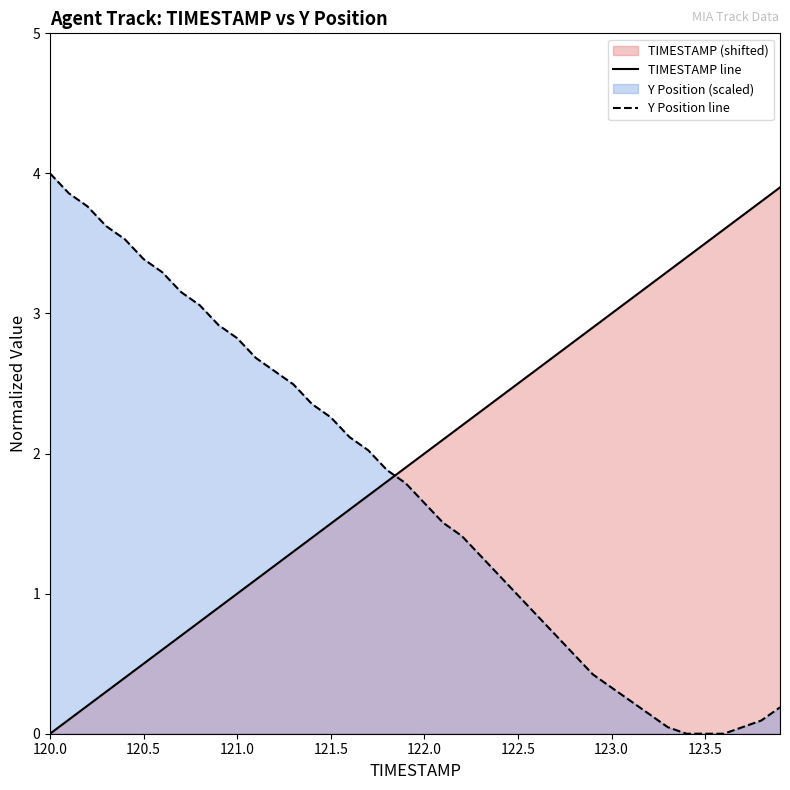

What is the greatest value displayed?

4.0